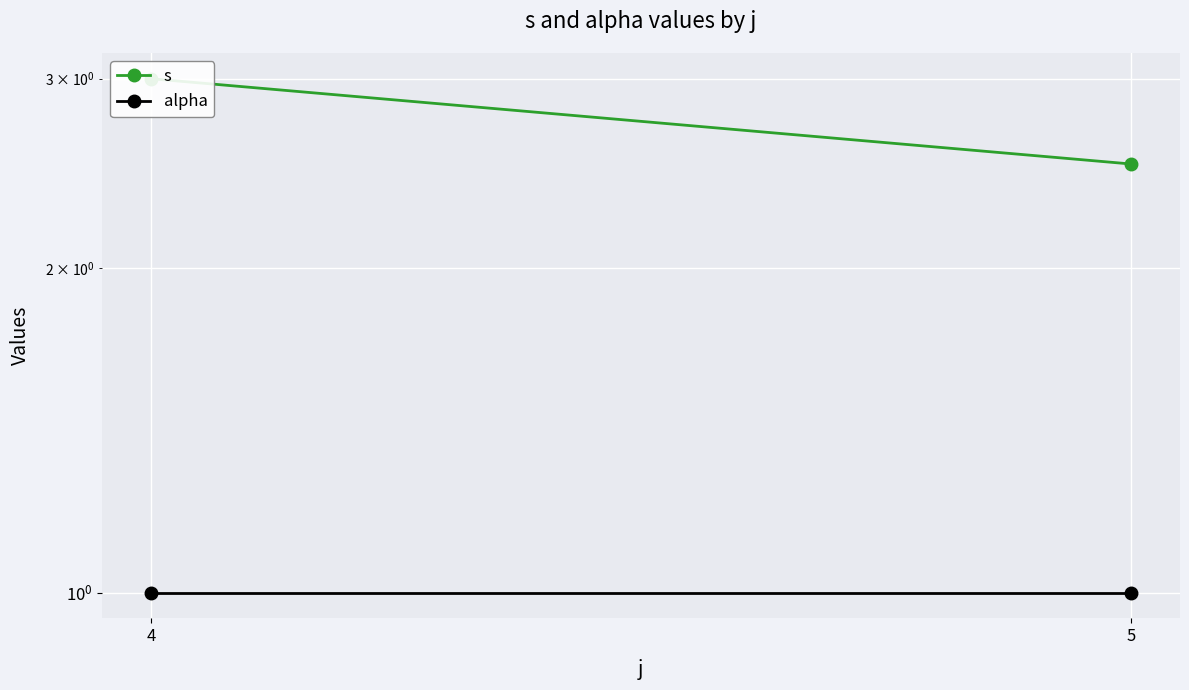

What is the total value across all series at 5?

3.5